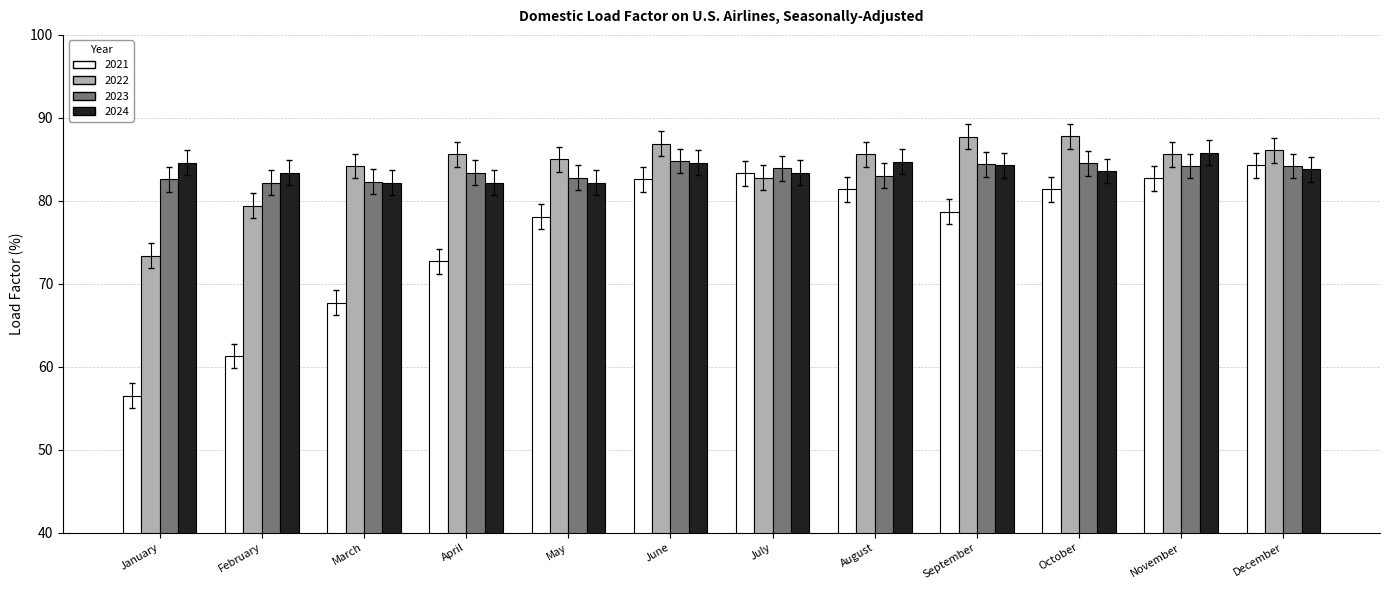

Which series changed the most between March and August?

2021